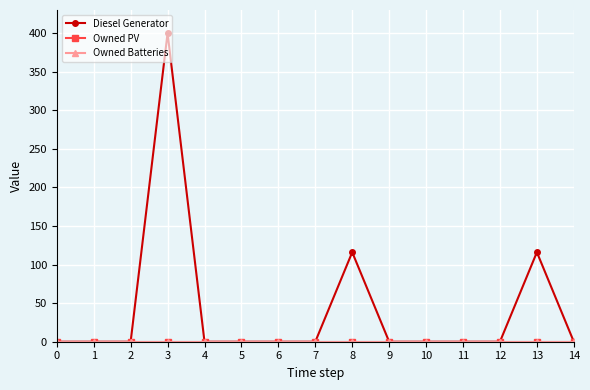

Which series changed the most between 0 and 13?

Diesel Generator